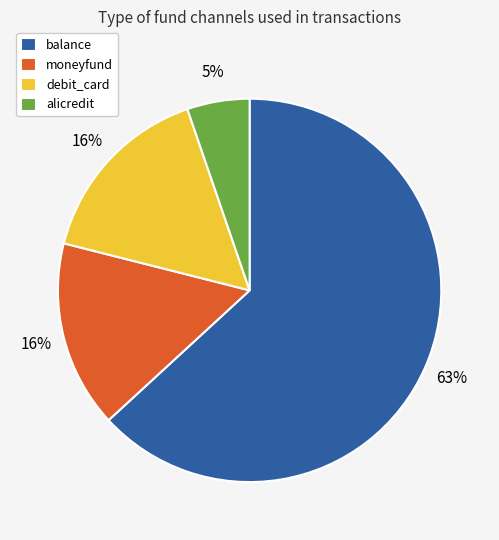

Is the sum of alicredit and debit_card greater than half?

No